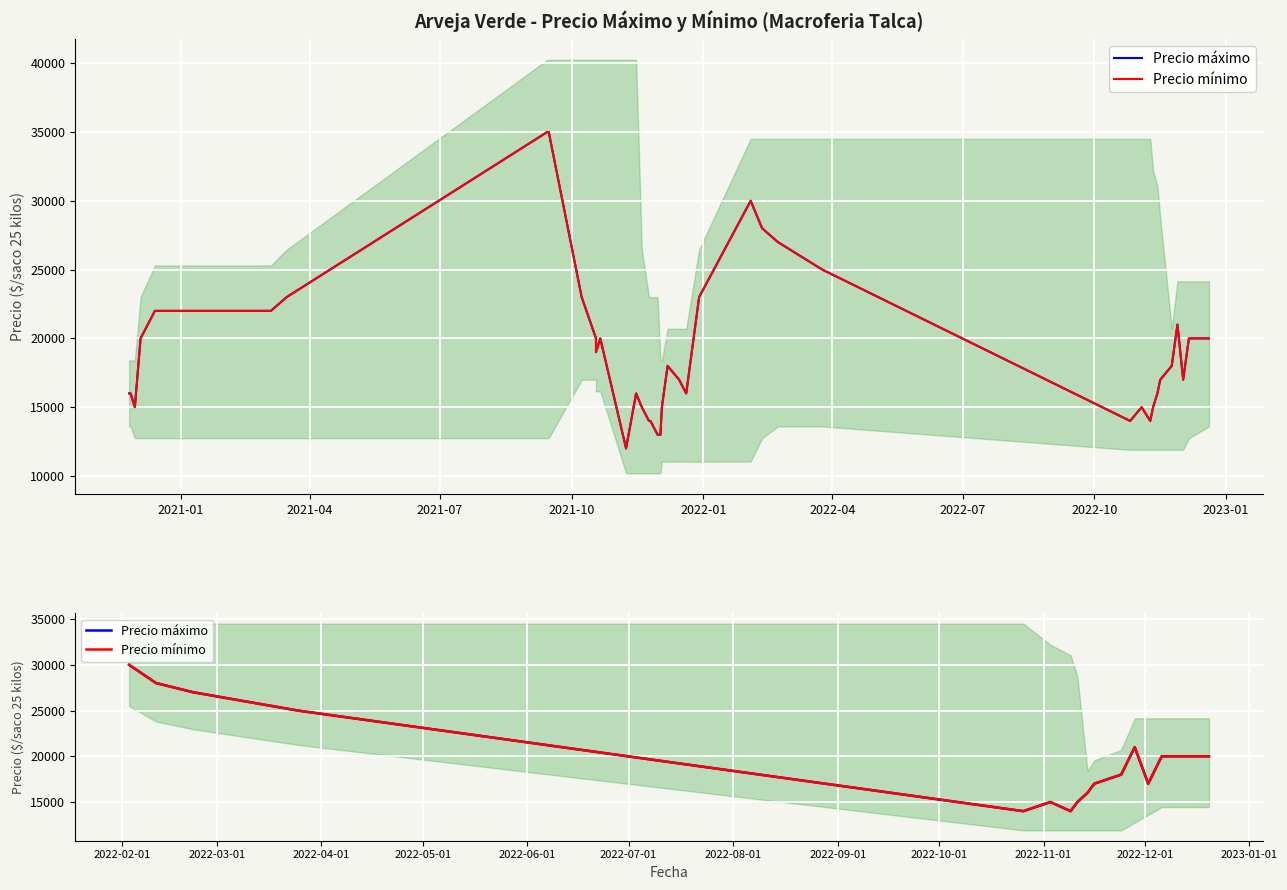

What is the value of the Precio máximo point at the 11th from the left?

18000